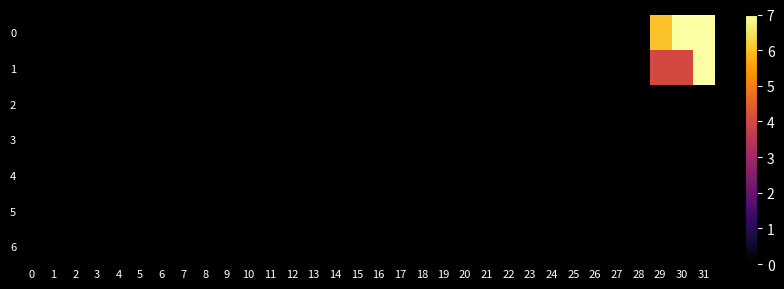

Reading right to left, extract all data points from this chart.

0: 31=8	30=11	29=6	28=0	27=0	26=0	25=0	24=0	23=0	22=0	21=0	20=0	19=0	18=0	17=0	16=0	15=0	14=0	13=0	12=0	11=0	10=0	9=0	8=0	7=0	6=0	5=0	4=0	3=0	2=0	1=0	0=0
1: 31=7	30=4	29=4	28=0	27=0	26=0	25=0	24=0	23=0	22=0	21=0	20=0	19=0	18=0	17=0	16=0	15=0	14=0	13=0	12=0	11=0	10=0	9=0	8=0	7=0	6=0	5=0	4=0	3=0	2=0	1=0	0=0
2: 31=0	30=0	29=0	28=0	27=0	26=0	25=0	24=0	23=0	22=0	21=0	20=0	19=0	18=0	17=0	16=0	15=0	14=0	13=0	12=0	11=0	10=0	9=0	8=0	7=0	6=0	5=0	4=0	3=0	2=0	1=0	0=0
3: 31=0	30=0	29=0	28=0	27=0	26=0	25=0	24=0	23=0	22=0	21=0	20=0	19=0	18=0	17=0	16=0	15=0	14=0	13=0	12=0	11=0	10=0	9=0	8=0	7=0	6=0	5=0	4=0	3=0	2=0	1=0	0=0
4: 31=0	30=0	29=0	28=0	27=0	26=0	25=0	24=0	23=0	22=0	21=0	20=0	19=0	18=0	17=0	16=0	15=0	14=0	13=0	12=0	11=0	10=0	9=0	8=0	7=0	6=0	5=0	4=0	3=0	2=0	1=0	0=0
5: 31=0	30=0	29=0	28=0	27=0	26=0	25=0	24=0	23=0	22=0	21=0	20=0	19=0	18=0	17=0	16=0	15=0	14=0	13=0	12=0	11=0	10=0	9=0	8=0	7=0	6=0	5=0	4=0	3=0	2=0	1=0	0=0
6: 31=0	30=0	29=0	28=0	27=0	26=0	25=0	24=0	23=0	22=0	21=0	20=0	19=0	18=0	17=0	16=0	15=0	14=0	13=0	12=0	11=0	10=0	9=0	8=0	7=0	6=0	5=0	4=0	3=0	2=0	1=0	0=0